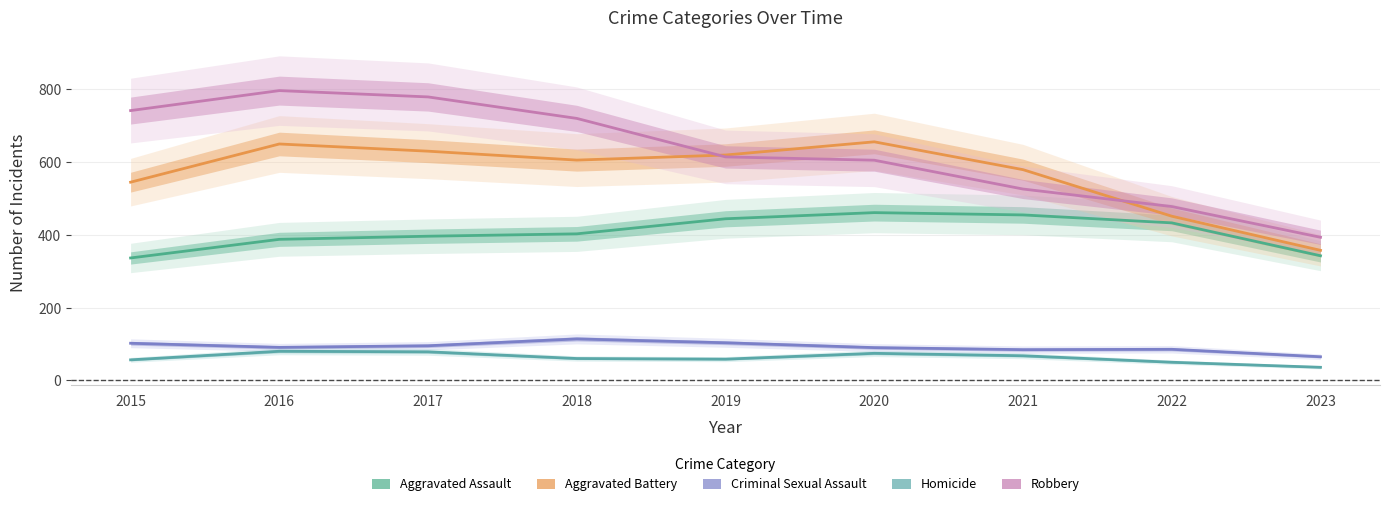

How many lines are shown in the chart?

5